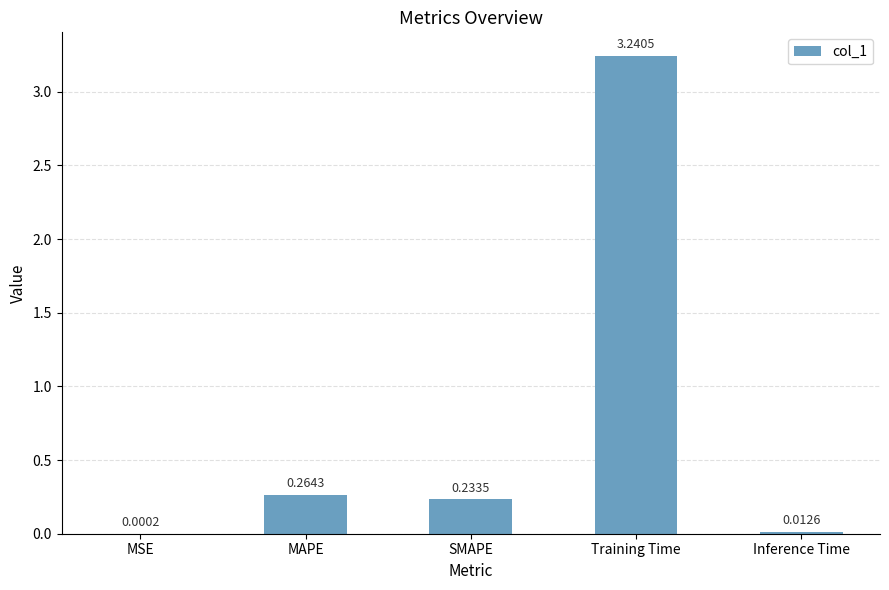

Are the bars grouped side by side (vs. stacked)?

No